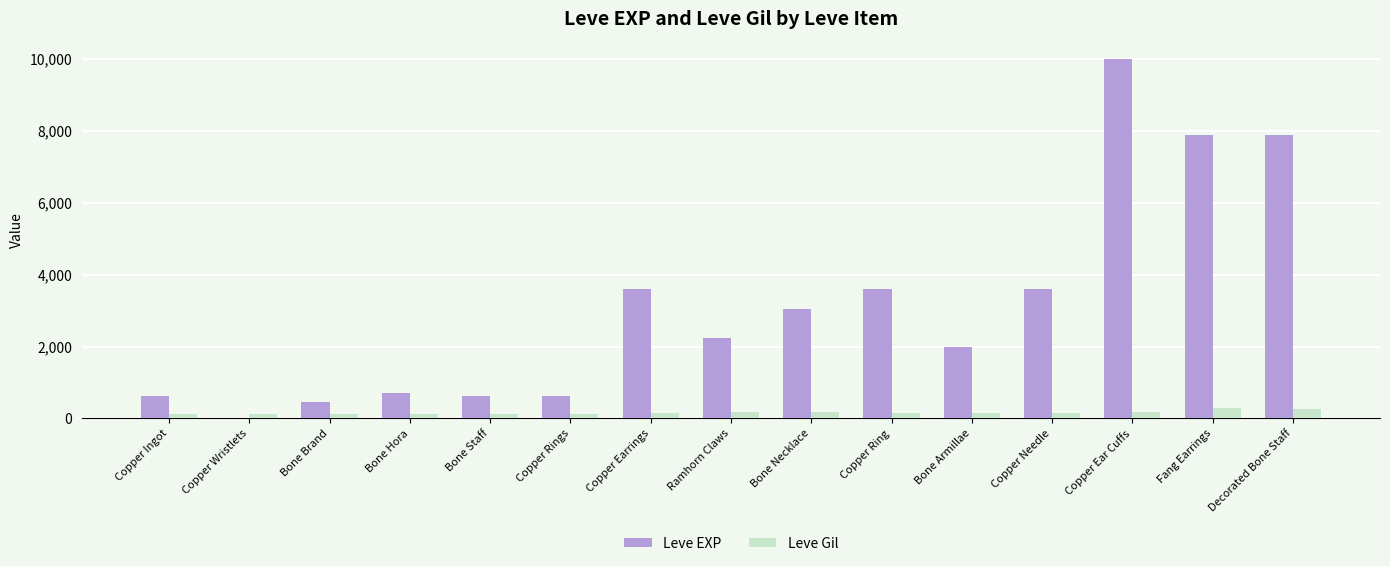

How many distinct data groups are displayed?

2